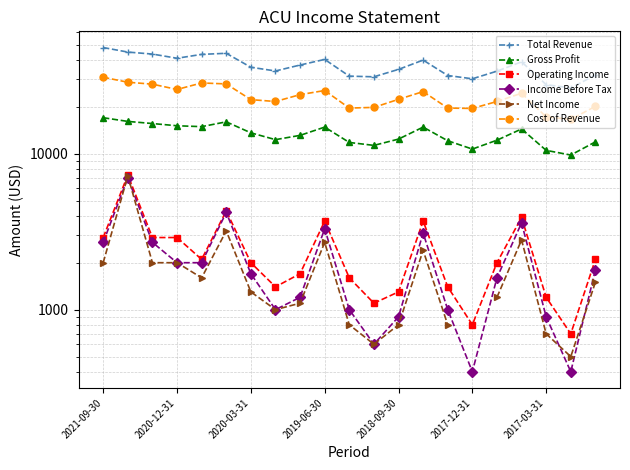

Does the chart display data point markers on the line(s)?

Yes